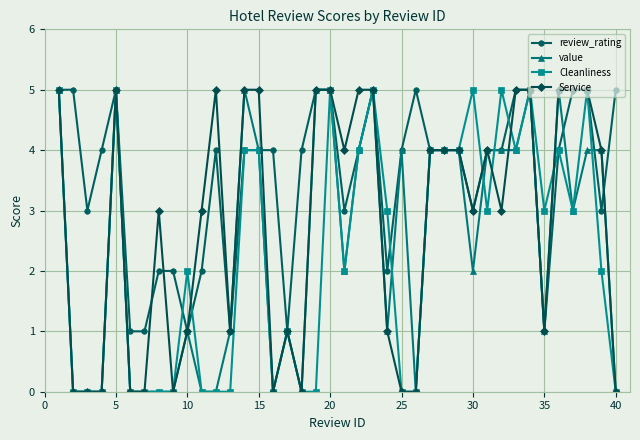

True or false: review_rating has more than 1 interior local peaks.

True